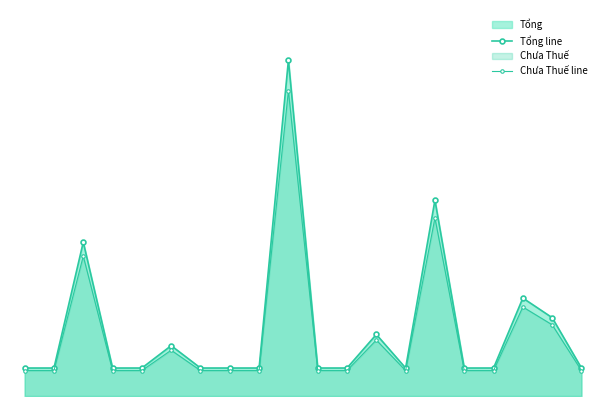

Is the value of Chưa Thuế line at 19 greater than the value of Tổng line at 19?

No